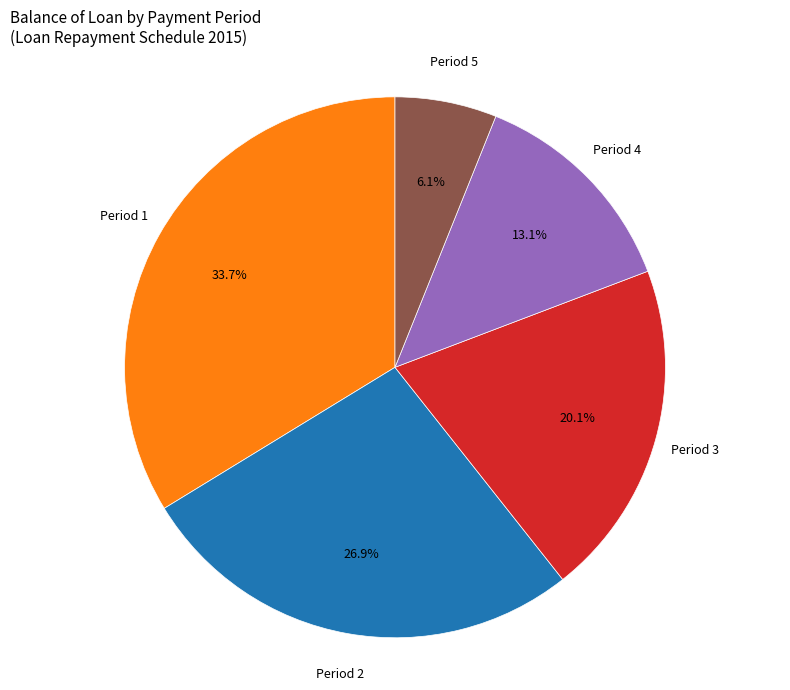

Which slice is the largest?

Period 1